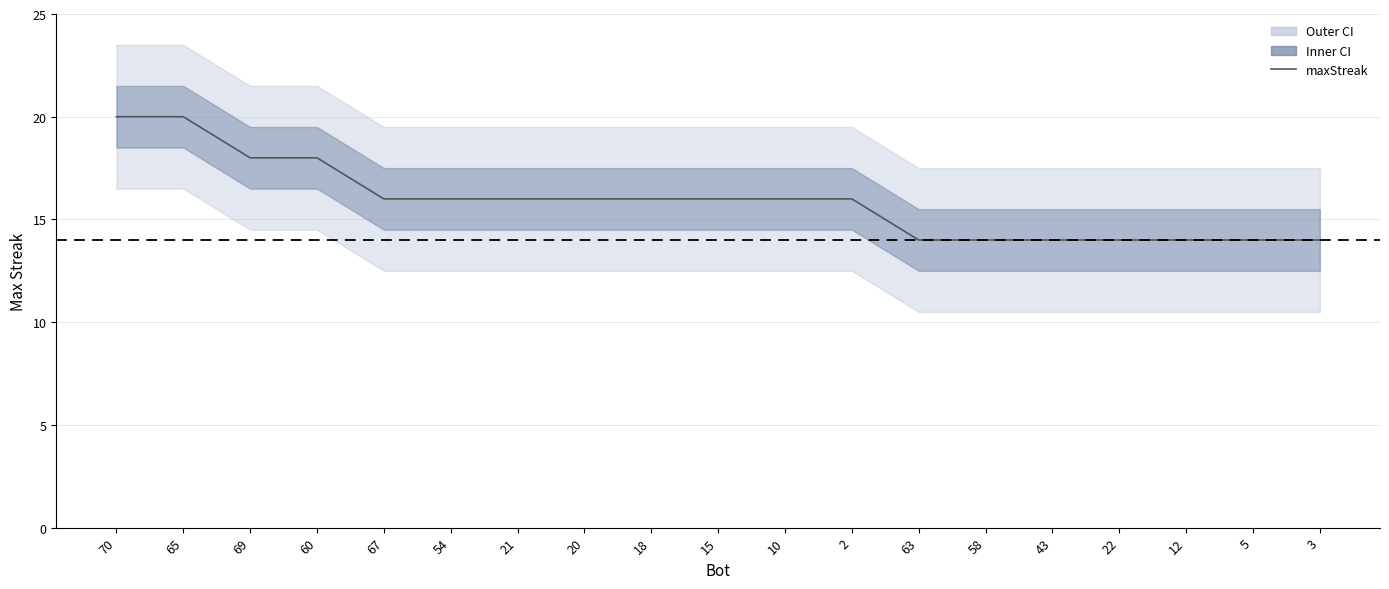

Count the number of values greater than 16.

4